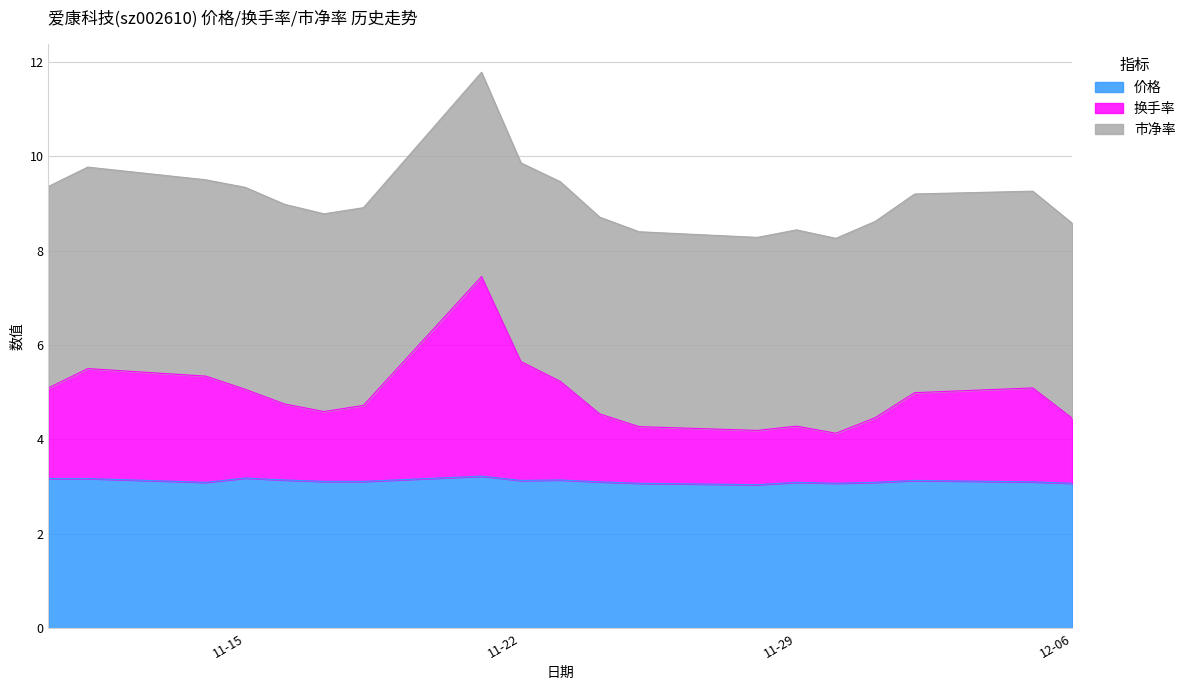

What is the average value of the 价格 series?

3.1